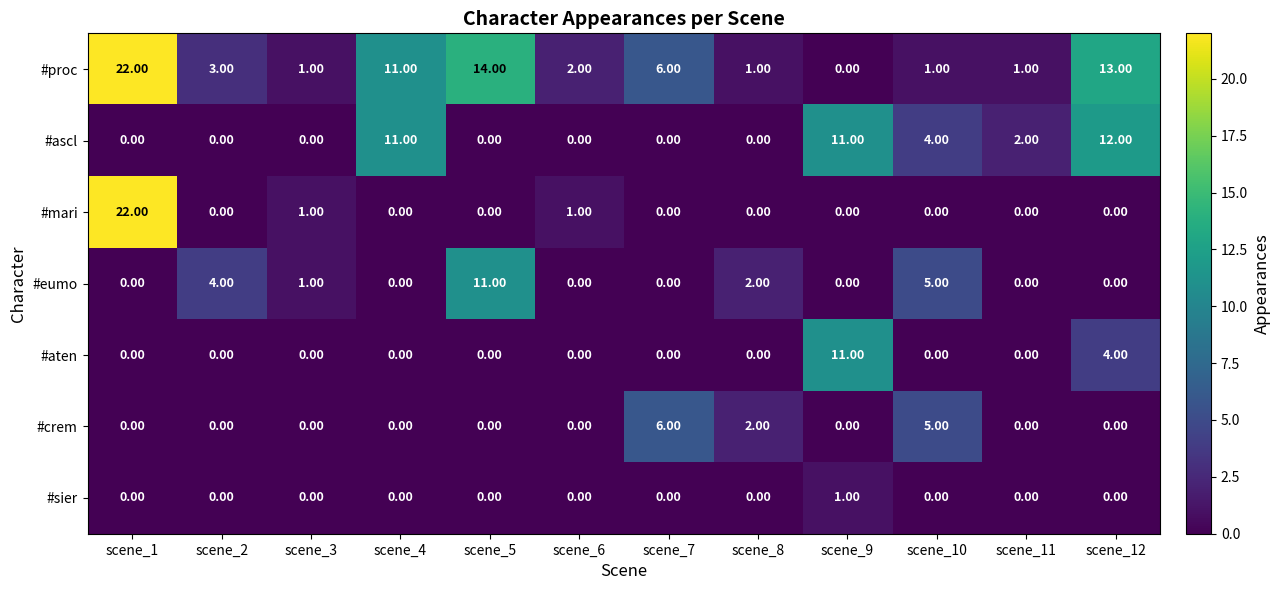

What is the sum of all #eumo values?

23